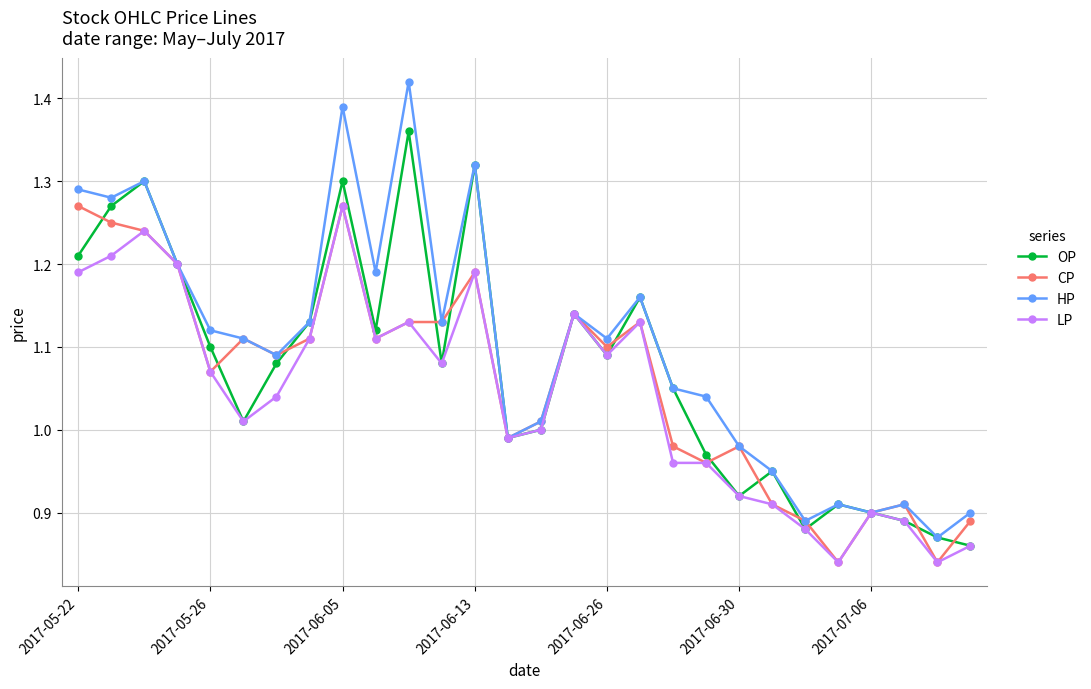

Which series has the widest spread of values?

HP